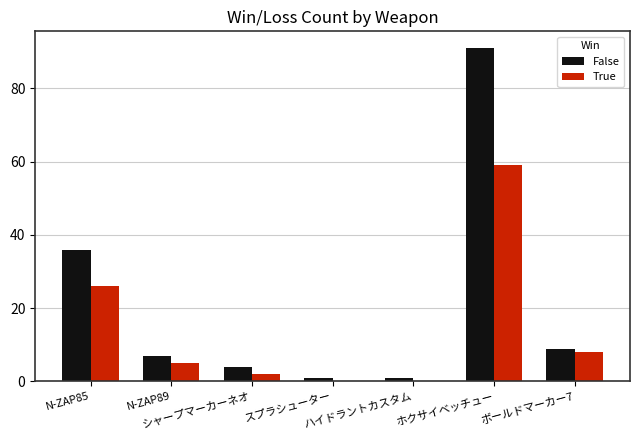

Is the value of True at シャープマーカーネオ greater than the value of False at シャープマーカーネオ?

No